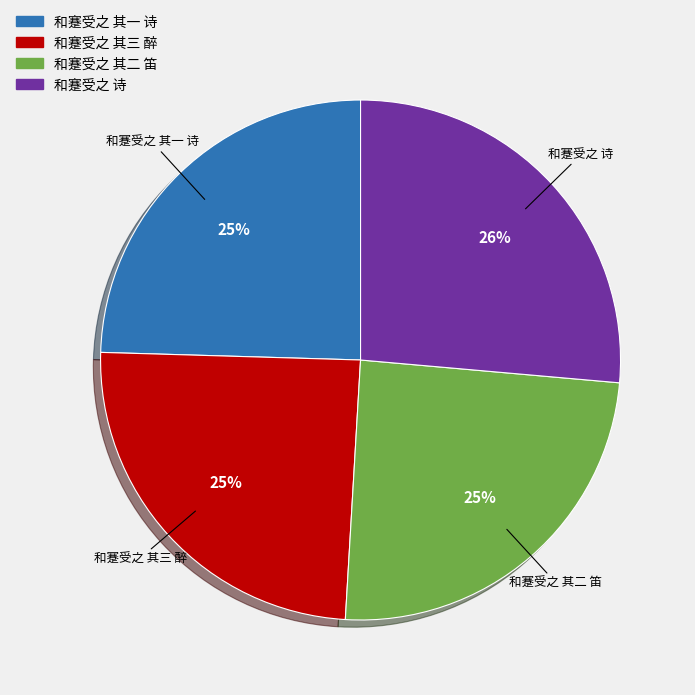

Is 和蹇受之 其二 笛 the majority of the pie?

No